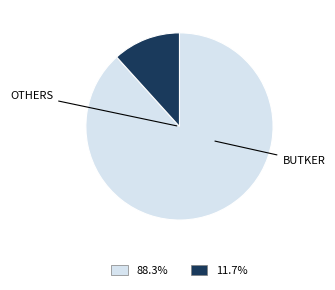

Is there a majority slice in this chart?

Yes